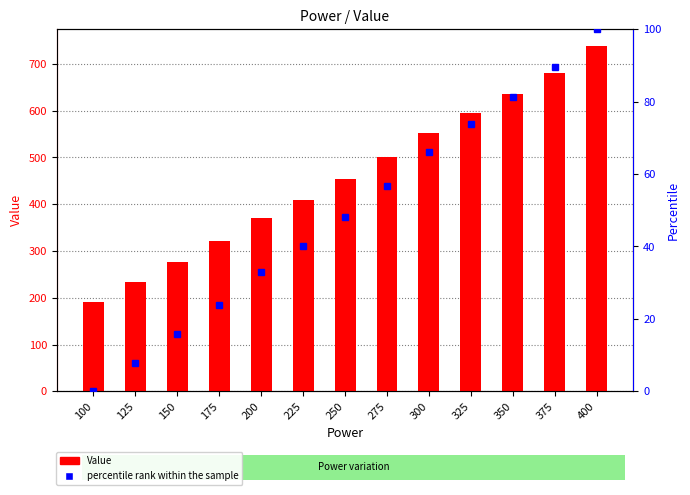

Which series has the largest total across all categories?

Value